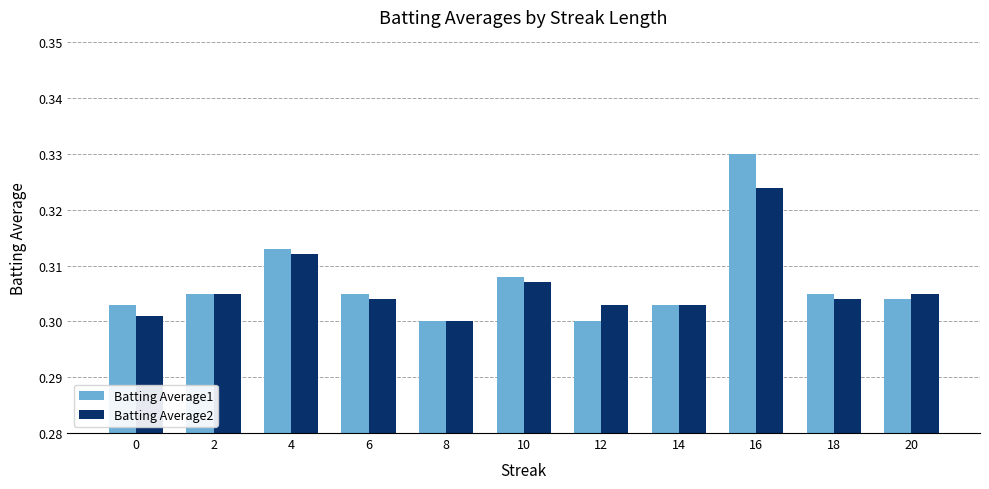

Does the chart contain stacked bars?

No